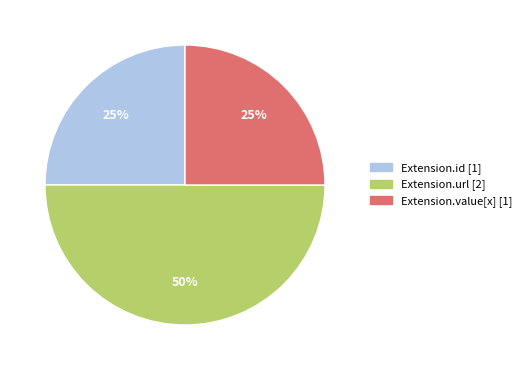

Does Extension.value[x] [1] account for over 50% of the chart?

No